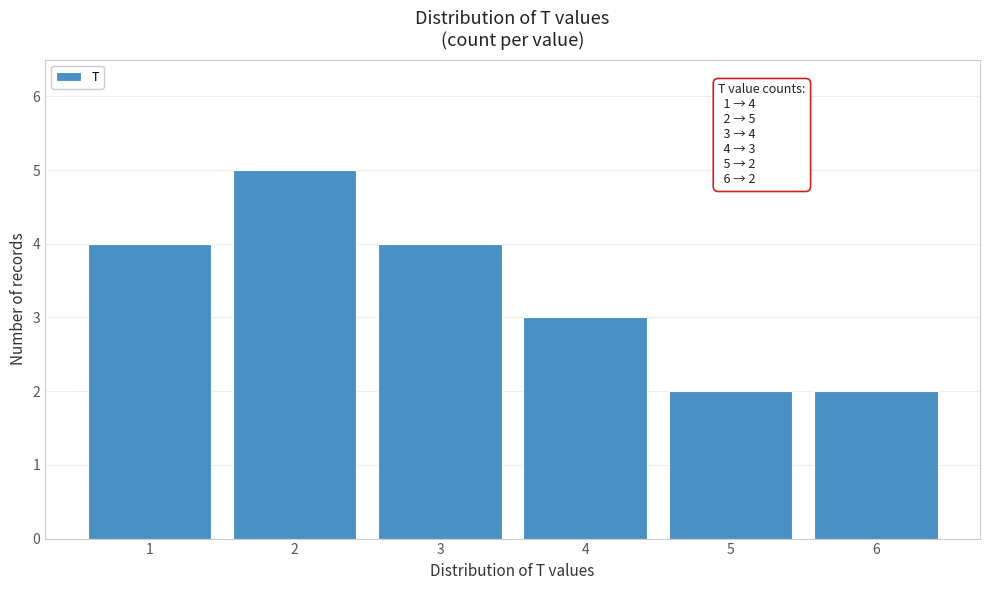

Reading left to right, list all the values displayed in this chart.

4	5	4	3	2	2